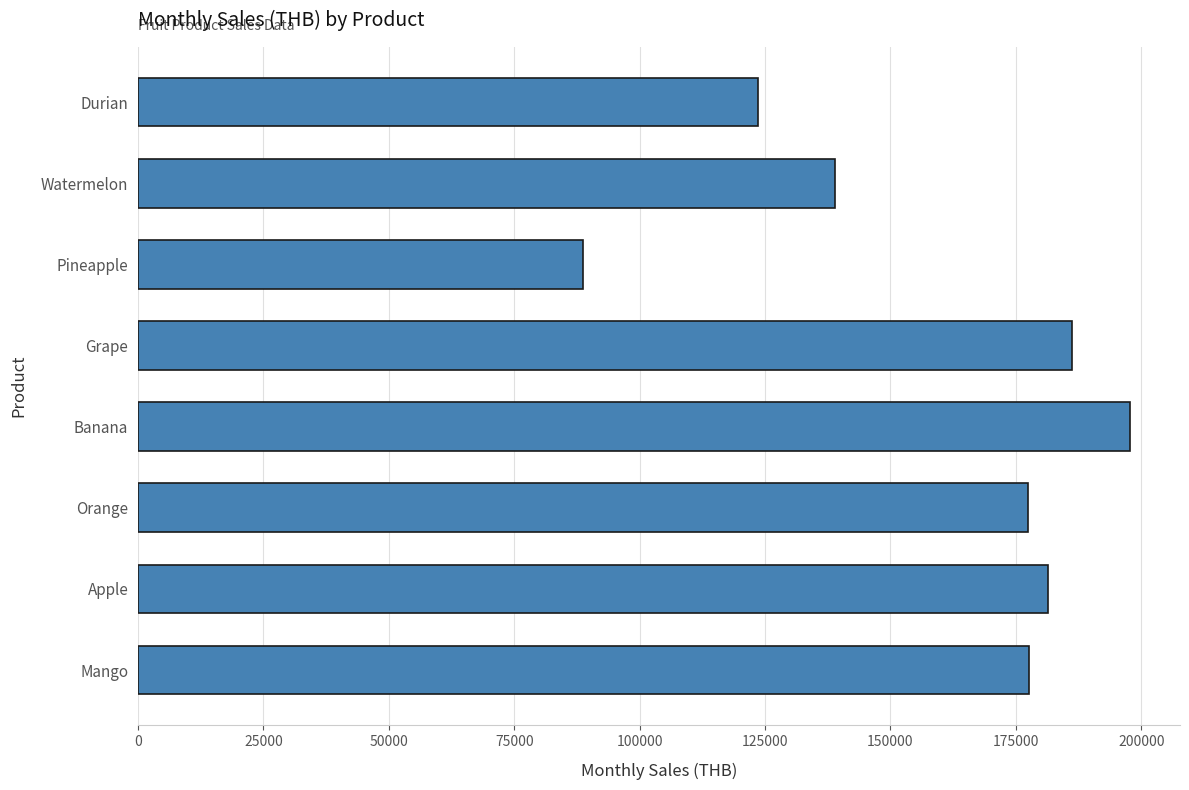

At which label is the value closest to 143229?

Watermelon